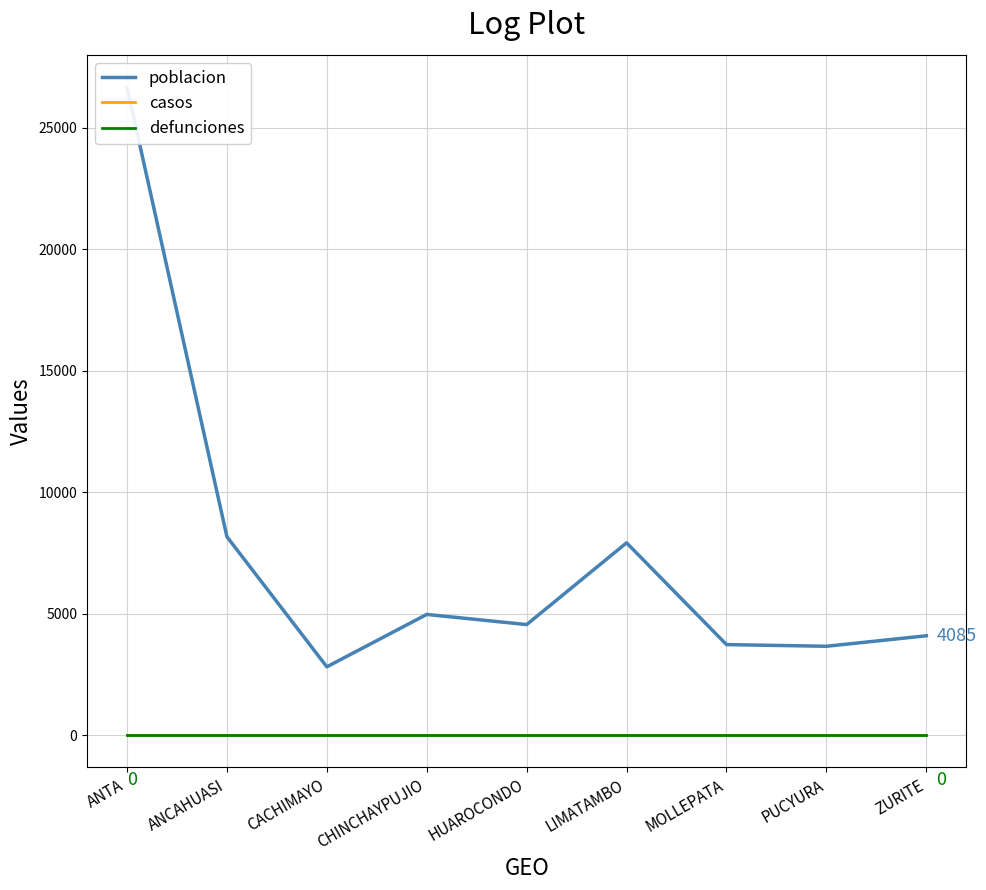

True or false: poblacion and defunciones intersect in this chart.

False